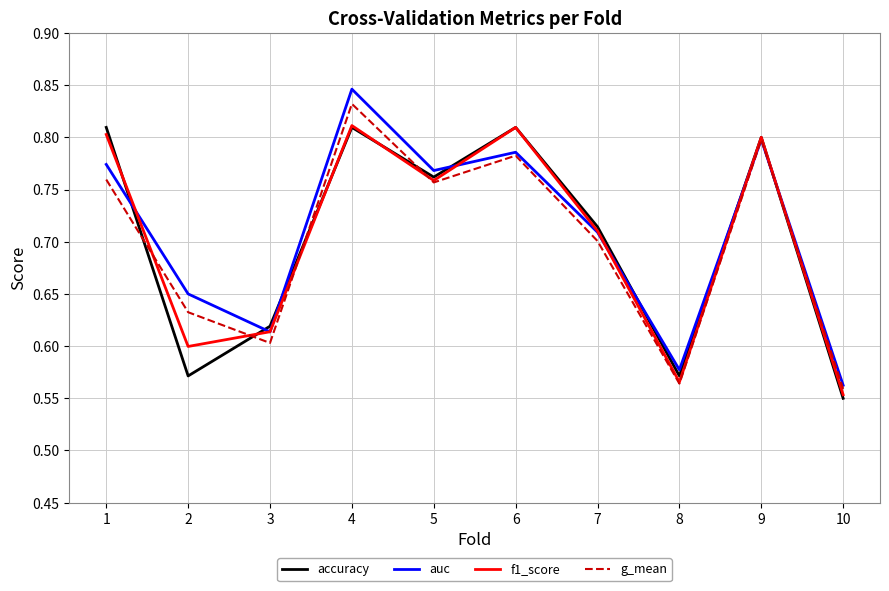

Does the chart have visible grid lines?

Yes